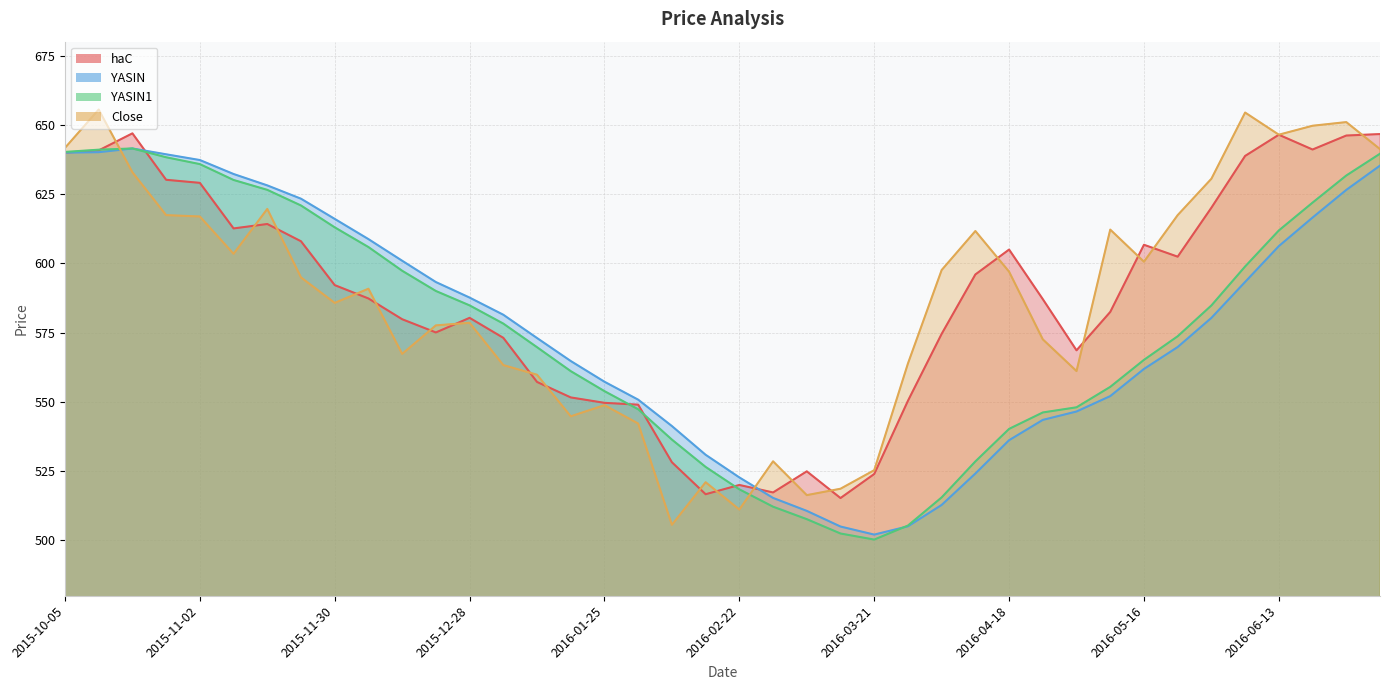

Between which two adjacent categories do haC and YASIN first intersect?

2015-10-19 and 2015-10-26